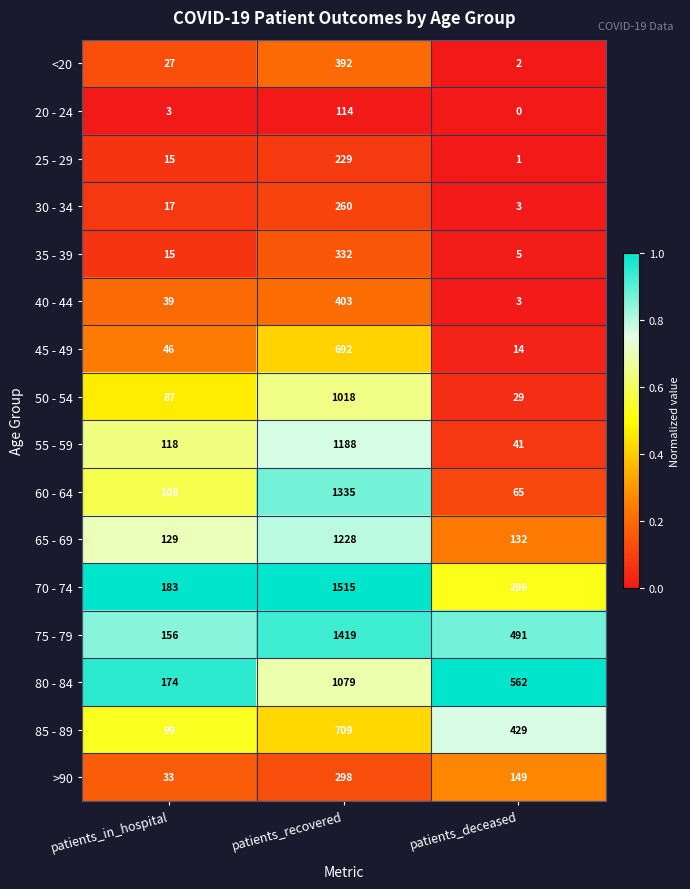

The value of 80 - 84 at patients_recovered is 1079. True or false?

True